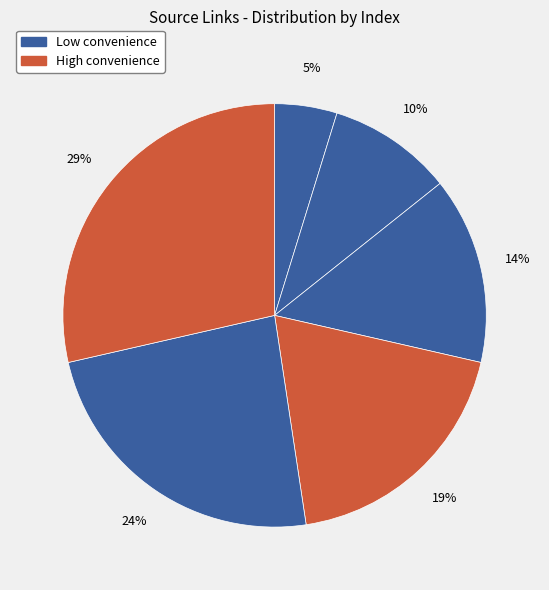

How many slices are in this pie chart?

6